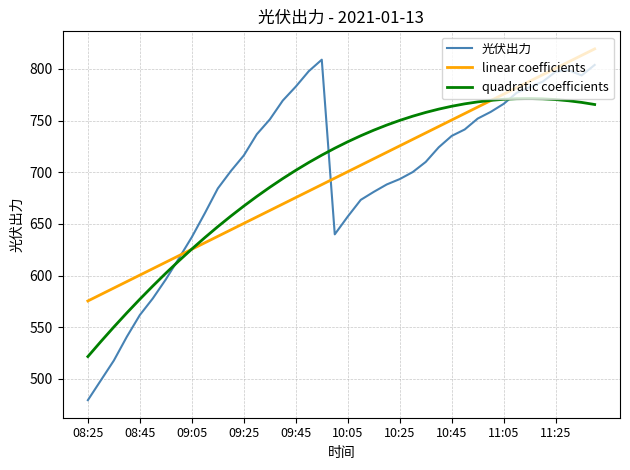

Count the number of data series in this chart.

3